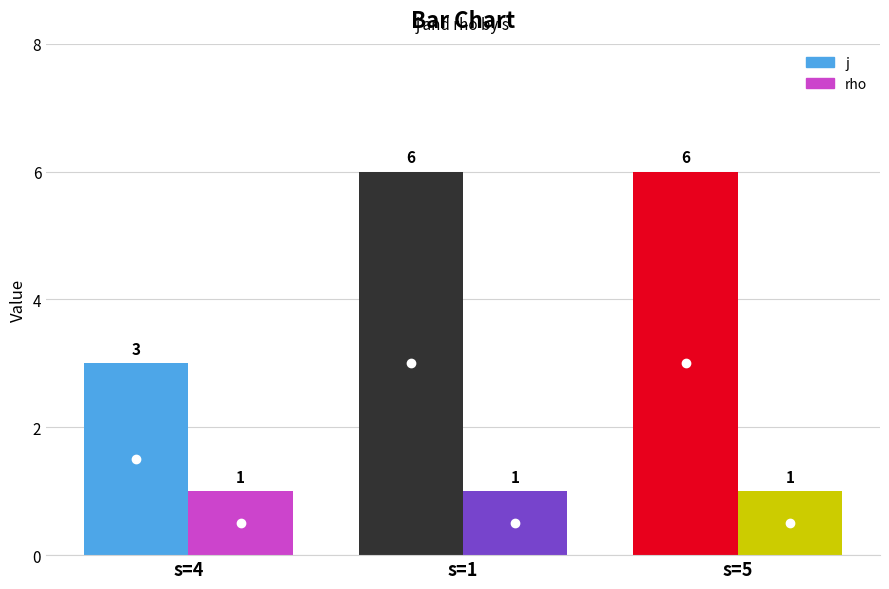

What are all the series names shown in the legend?

j, rho